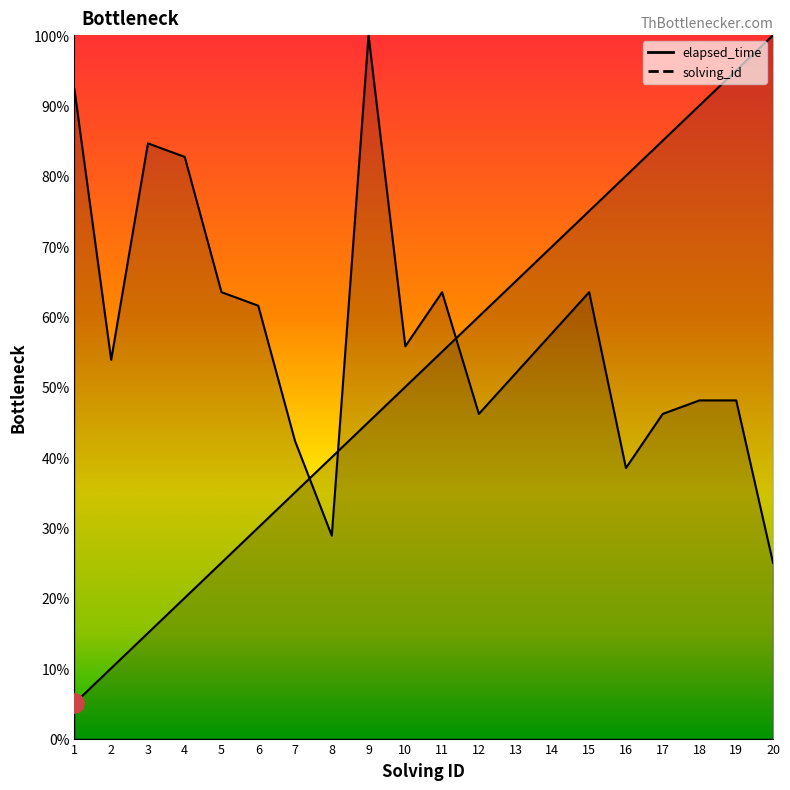

After their last crossing, which series has the higher values: elapsed_time or solving_id?

solving_id